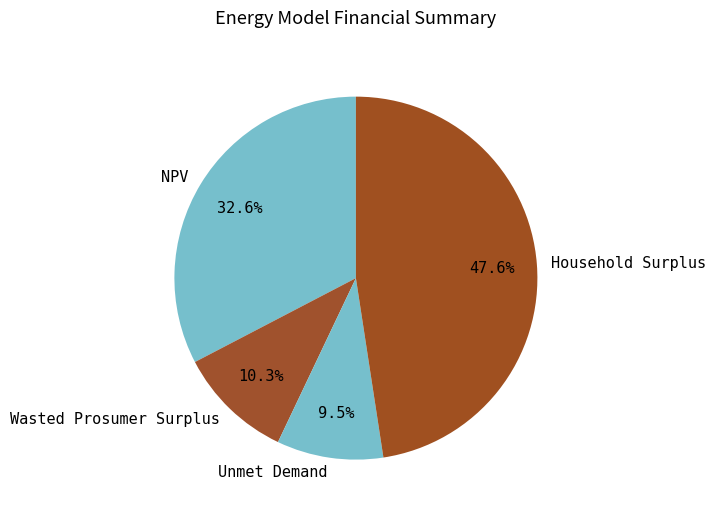

Which category has the smallest portion of the pie?

Unmet Demand